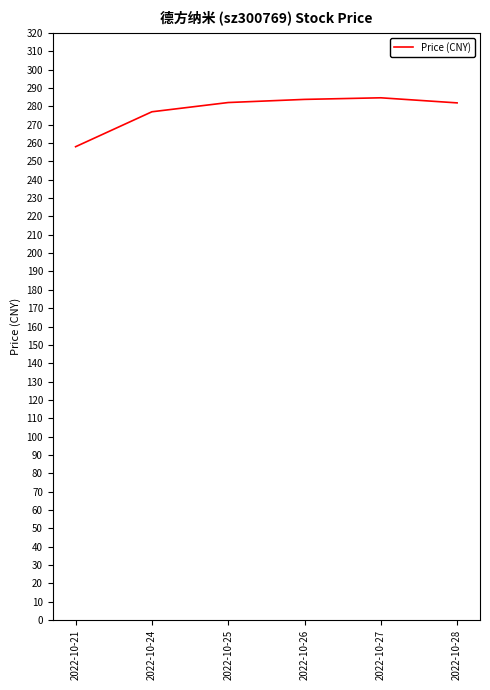

How many values are below 282?

3